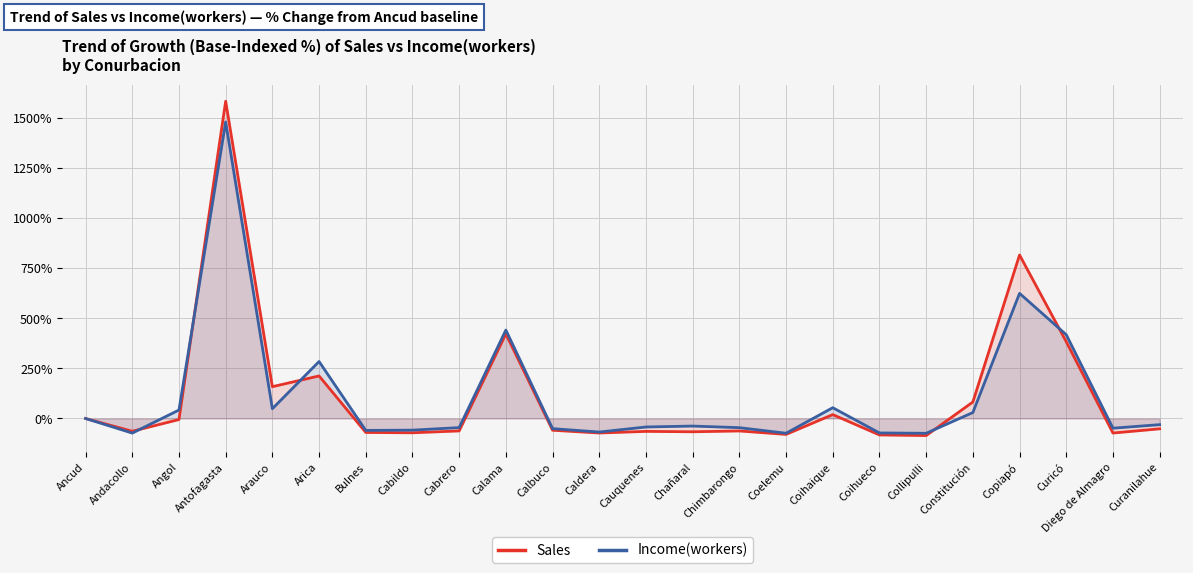

After their last crossing, which series has the higher values: Income(workers) or Sales?

Income(workers)